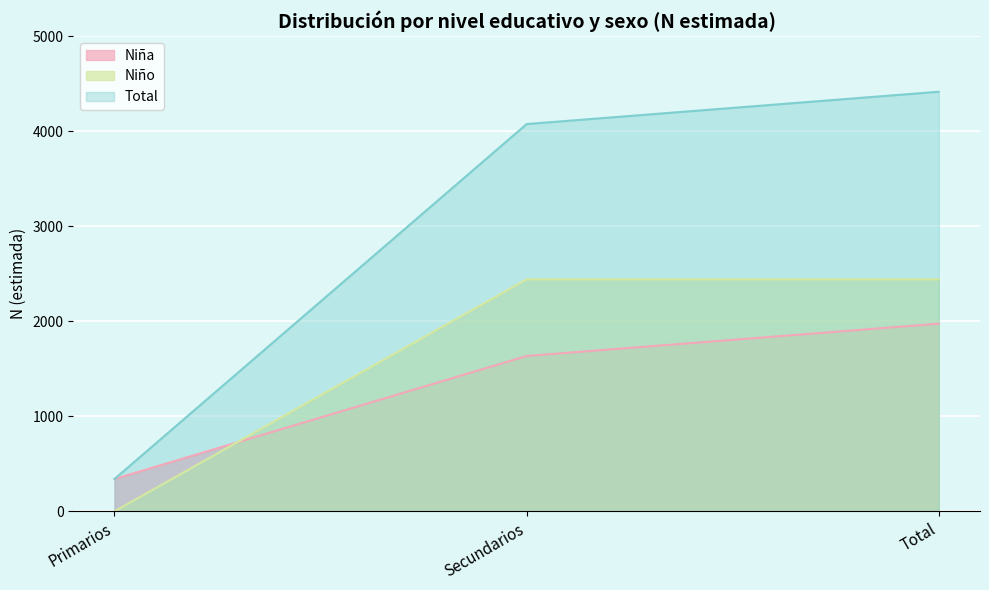

Between Primarios and Secundarios, which series saw the biggest shift?

Total